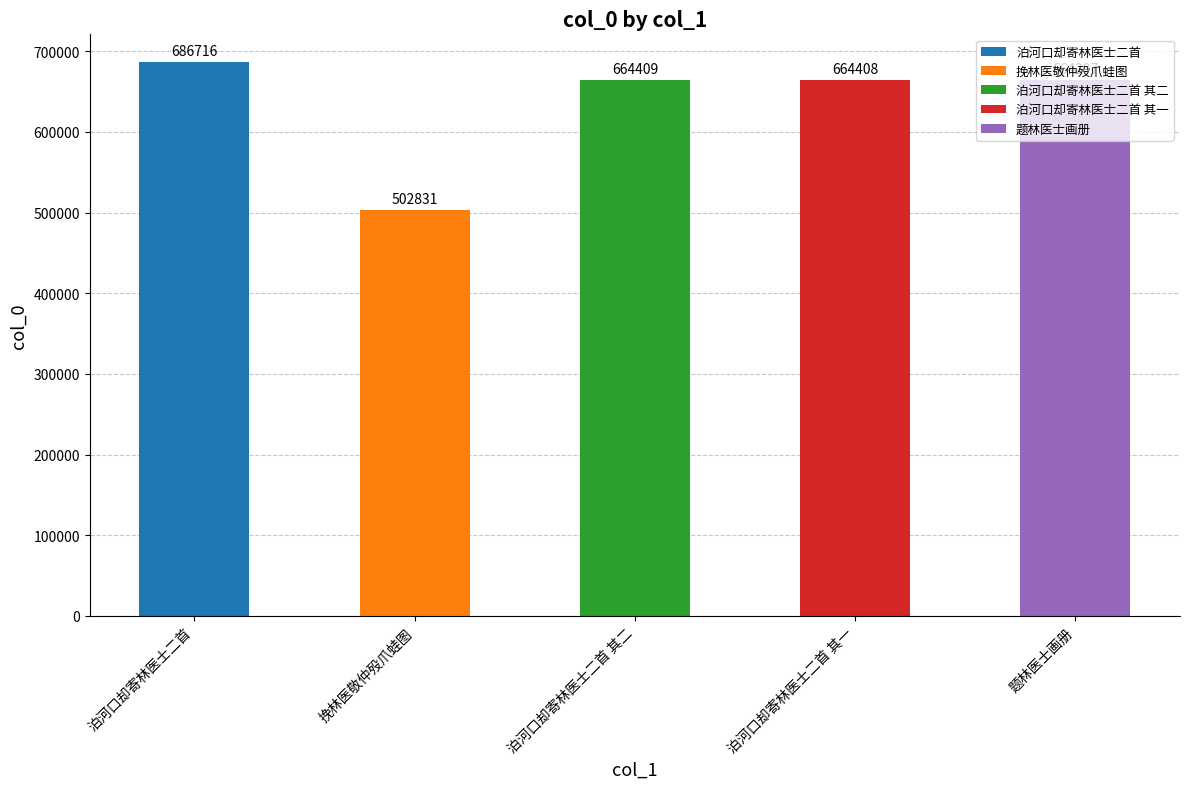

What position from the left is 题林医士画册?

5